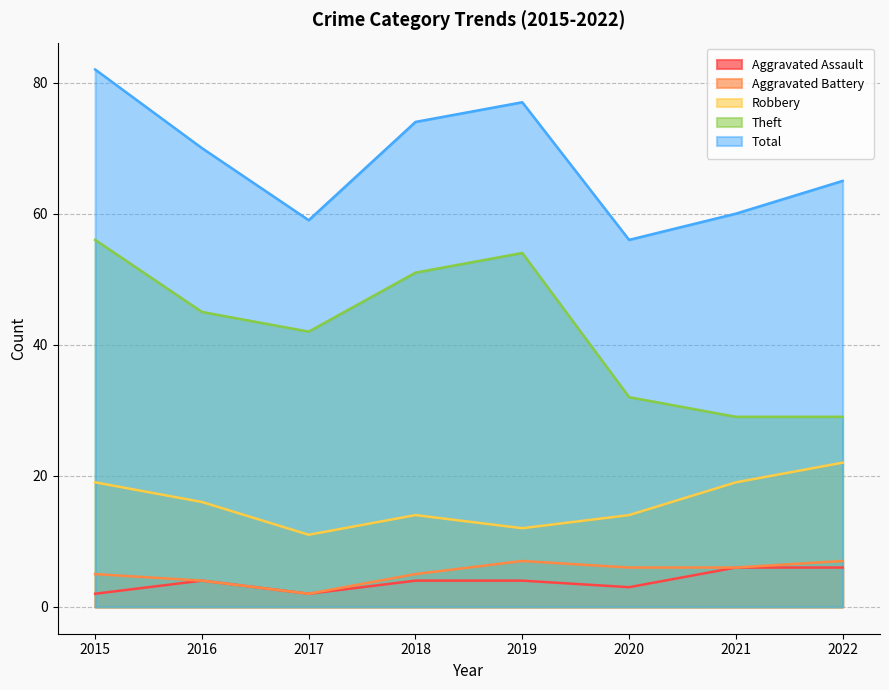

True or false: Total and Aggravated Battery intersect in this chart.

False